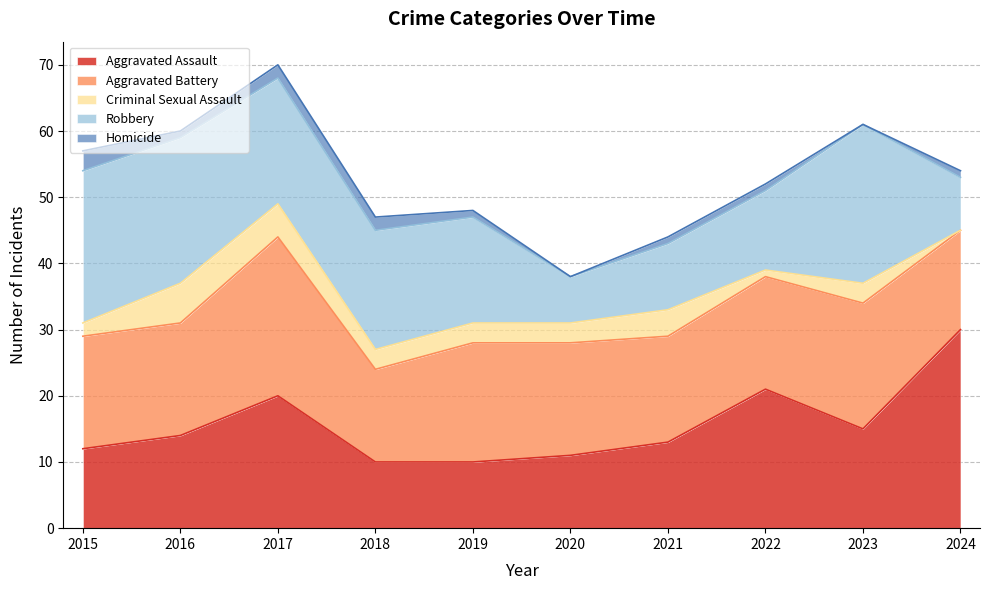

Reading left to right, transcribe all the data shown in this chart.

Aggravated Assault: 2015=12	2016=14	2017=20	2018=10	2019=10	2020=11	2021=13	2022=21	2023=15	2024=30
Aggravated Battery: 2015=17	2016=17	2017=24	2018=14	2019=18	2020=17	2021=16	2022=17	2023=19	2024=15
Criminal Sexual Assault: 2015=2	2016=6	2017=5	2018=3	2019=3	2020=3	2021=4	2022=1	2023=3	2024=0
Robbery: 2015=23	2016=22	2017=19	2018=18	2019=16	2020=7	2021=10	2022=12	2023=24	2024=8
Homicide: 2015=3	2016=1	2017=2	2018=2	2019=1	2020=0	2021=1	2022=1	2023=0	2024=1